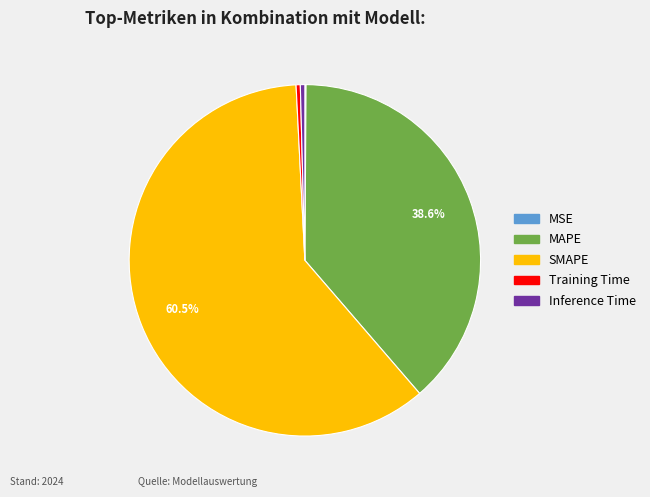

Which slice is the largest?

SMAPE